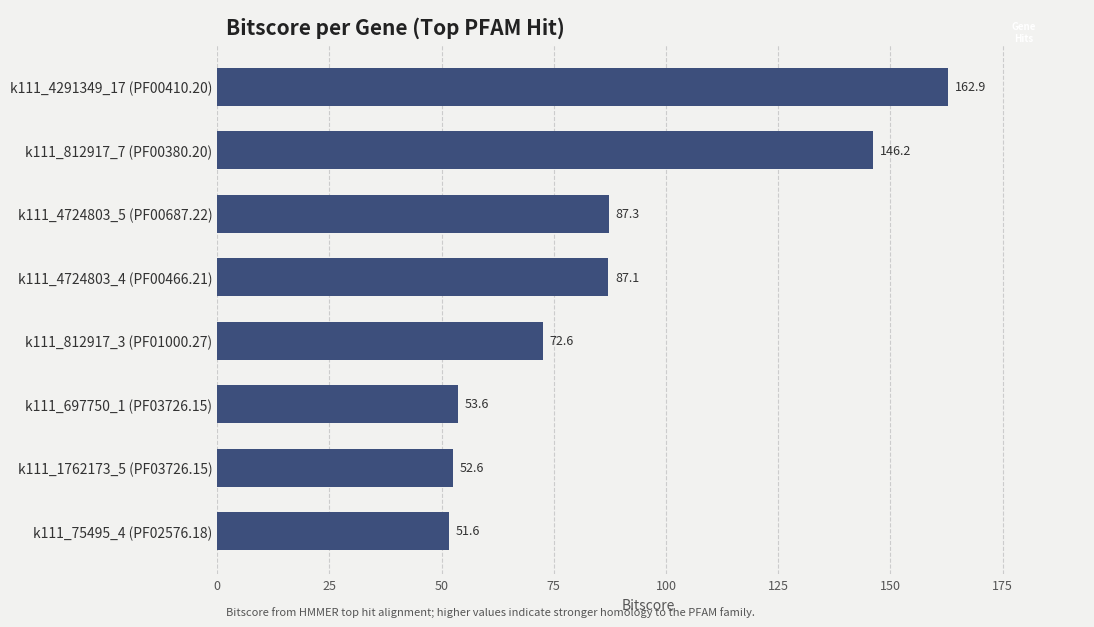

Reading top to bottom, what are all the values shown in this chart?

162.9	146.2	87.3	87.1	72.6	53.6	52.6	51.6